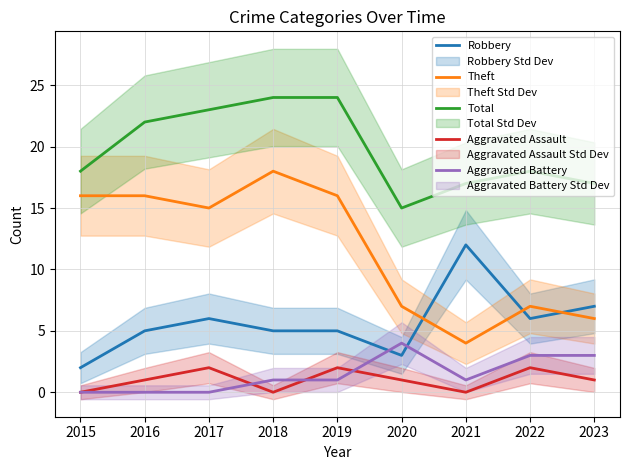

How many data points in Aggravated Battery are less than 1?

3